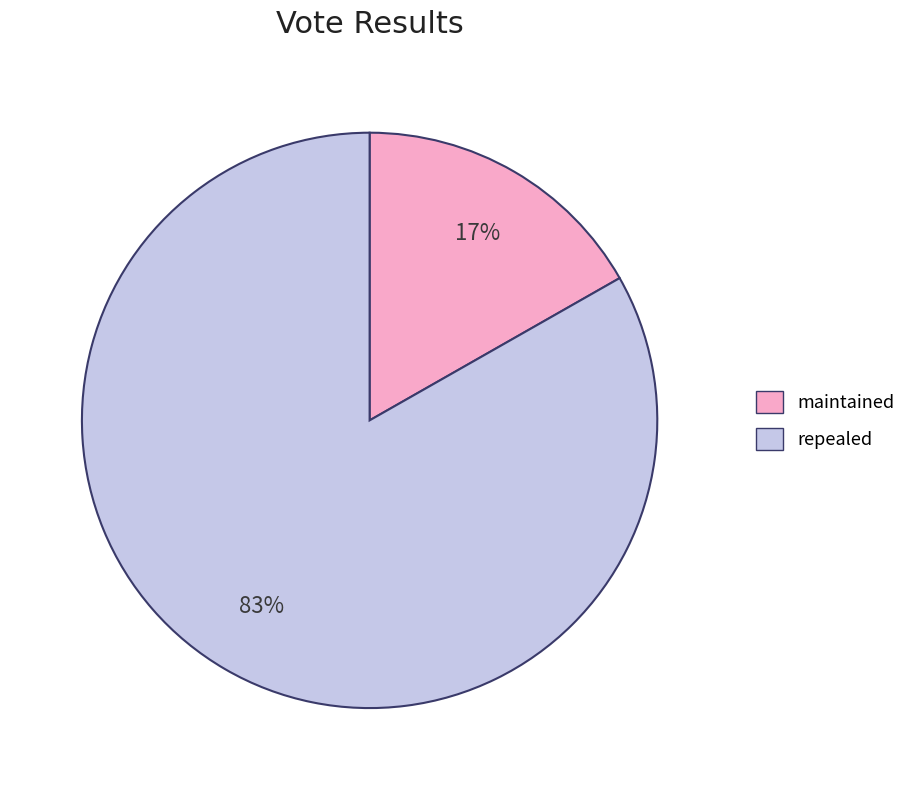

Which slice is the largest?

repealed